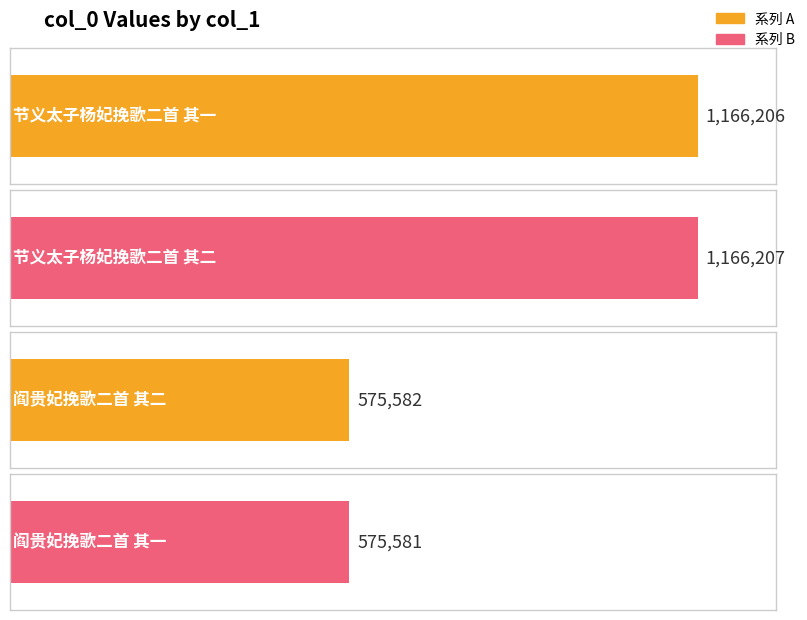

What is the change in value from 节义太子杨妃挽歌二首 其一 to 节义太子杨妃挽歌二首 其二?

+1